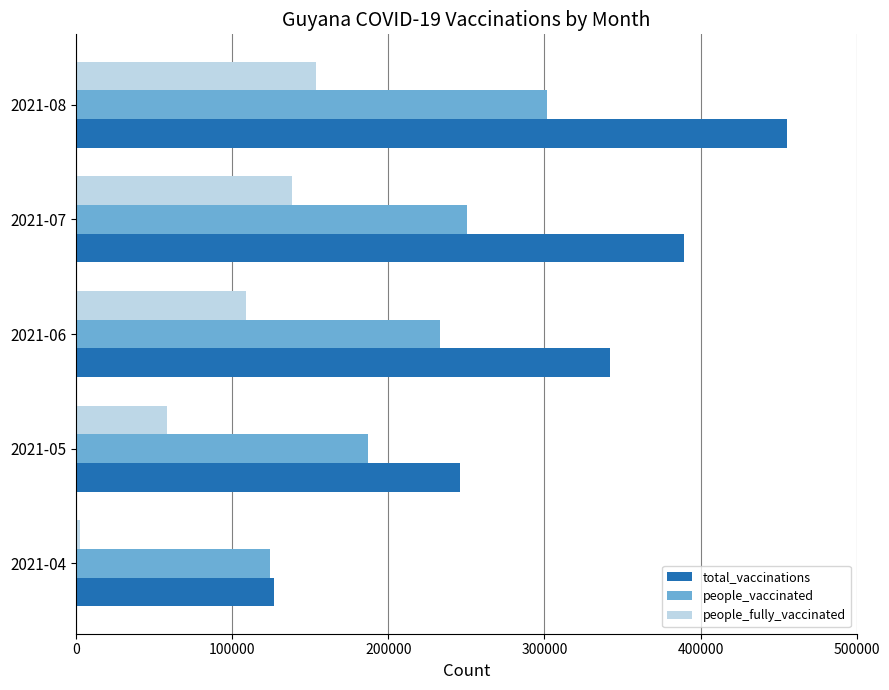

The value of people_vaccinated at 2021-05 is 187234. True or false?

True